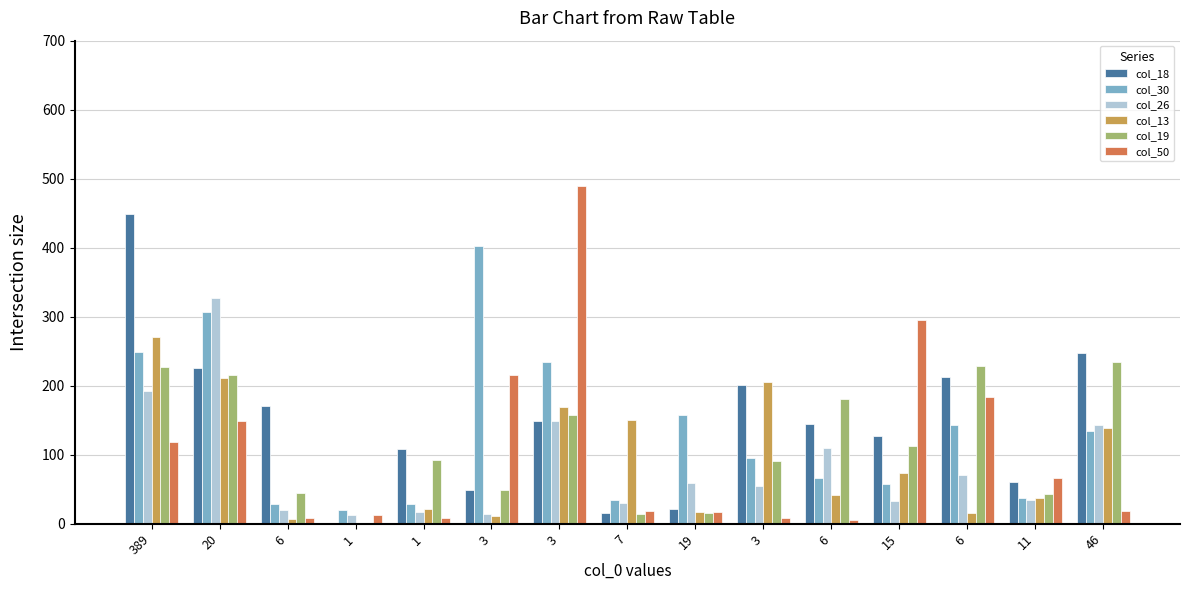

Are the bars horizontal?

No